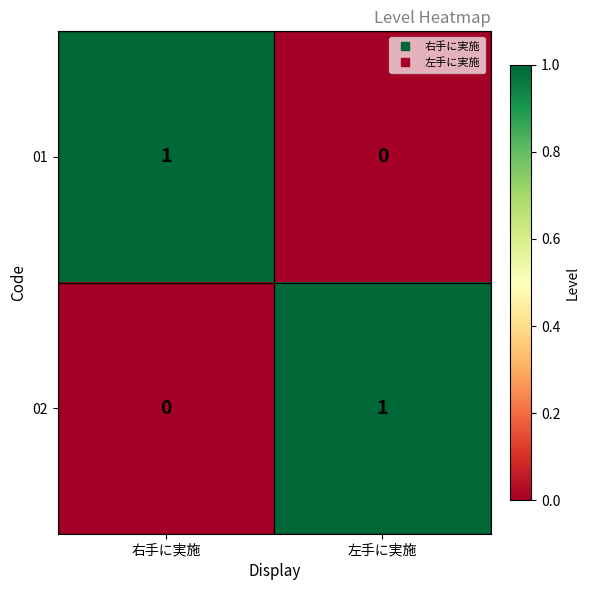

Which category has the lowest value in the 01 series?

左手に実施